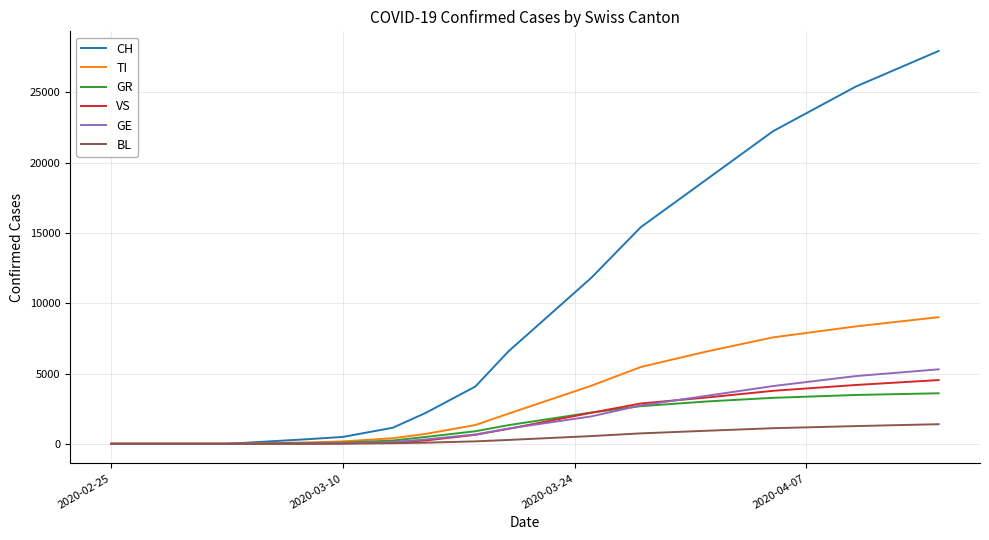

What is the maximum value for GE?

5298